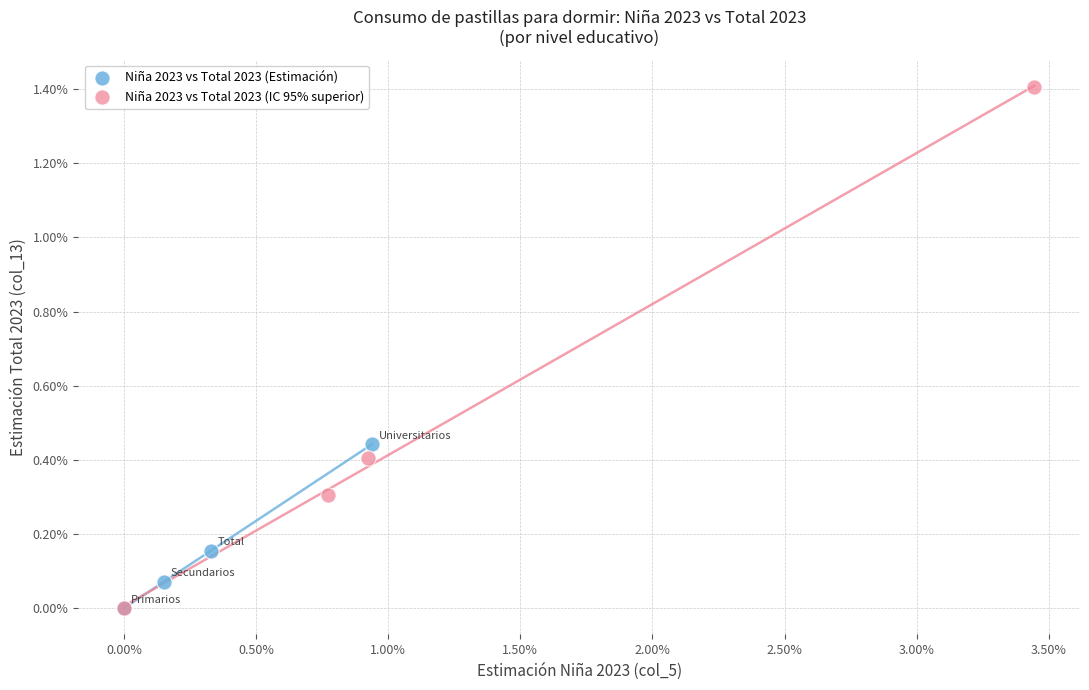

What are all the series names shown in the legend?

Niña 2023 vs Total 2023 (Estimación), Niña 2023 vs Total 2023 (IC 95% superior)